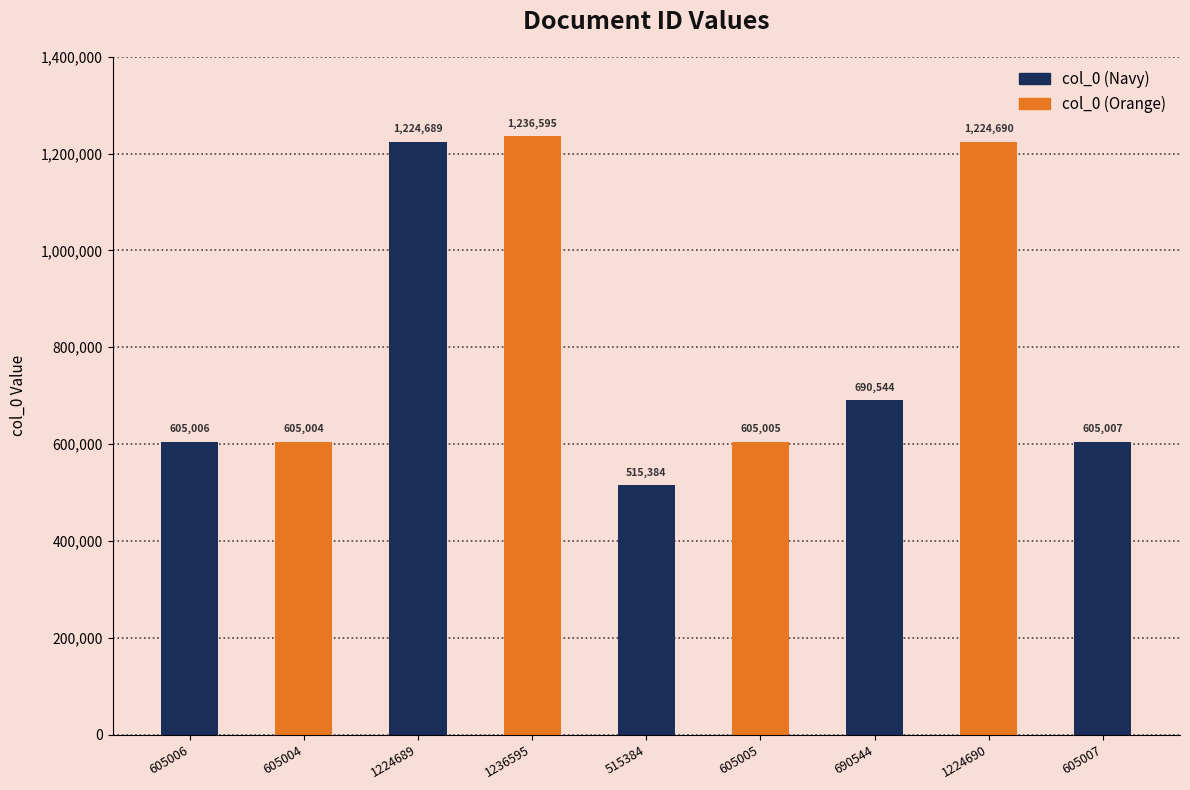

List the labels in order of value, smallest first.

515384, 605004, 605005, 605006, 605007, 690544, 1224689, 1224690, 1236595